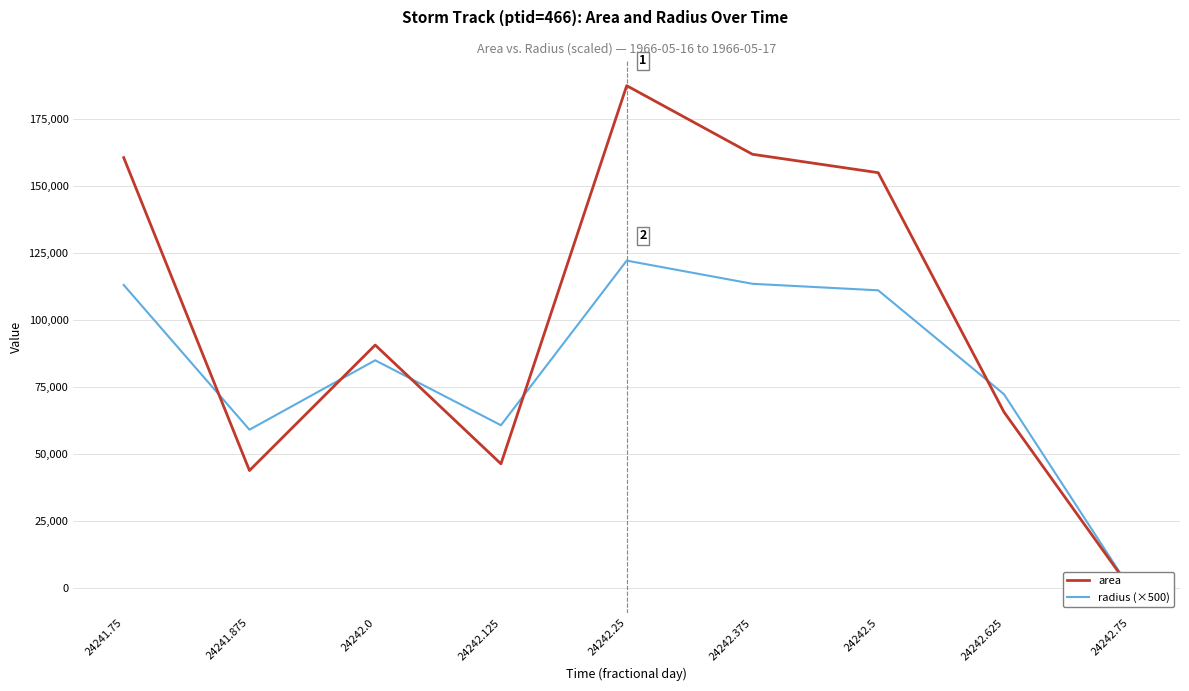

Is it true that area equals 155000.0 at 24242.5?

True